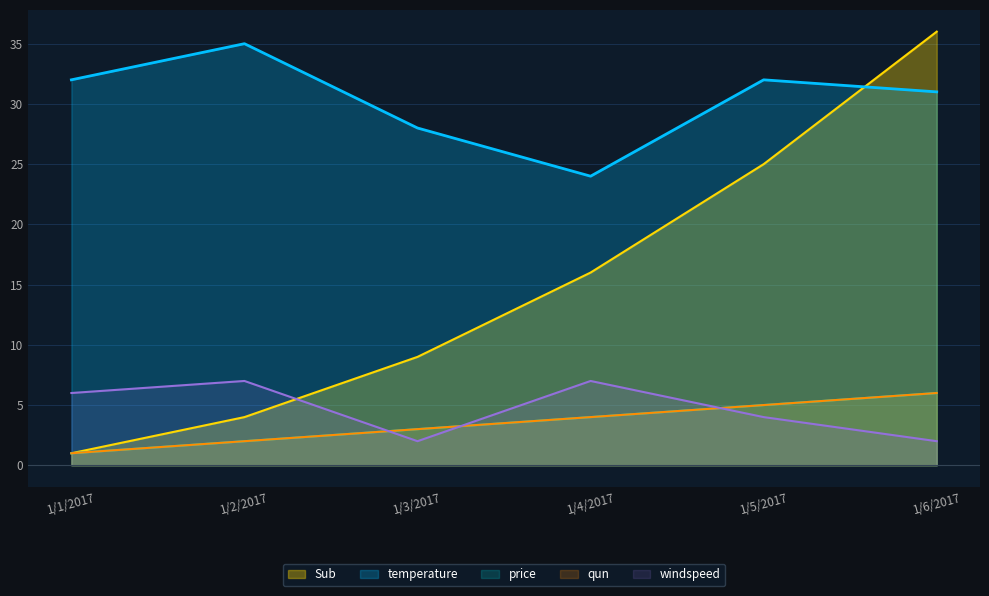

What is the label of the 3rd point from the right?

1/4/2017